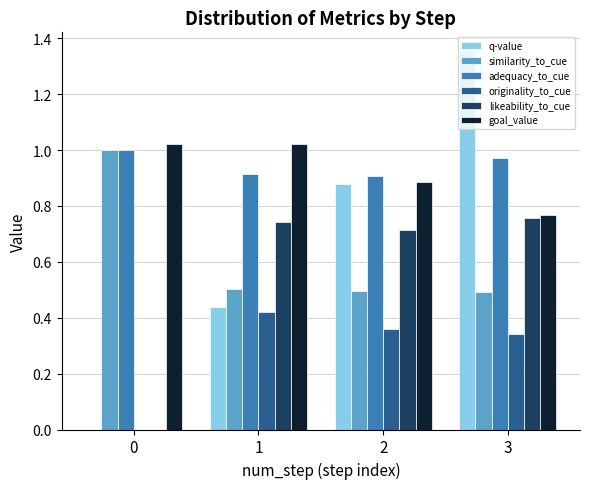

Which series changed the most between 0 and 1?

likeability_to_cue